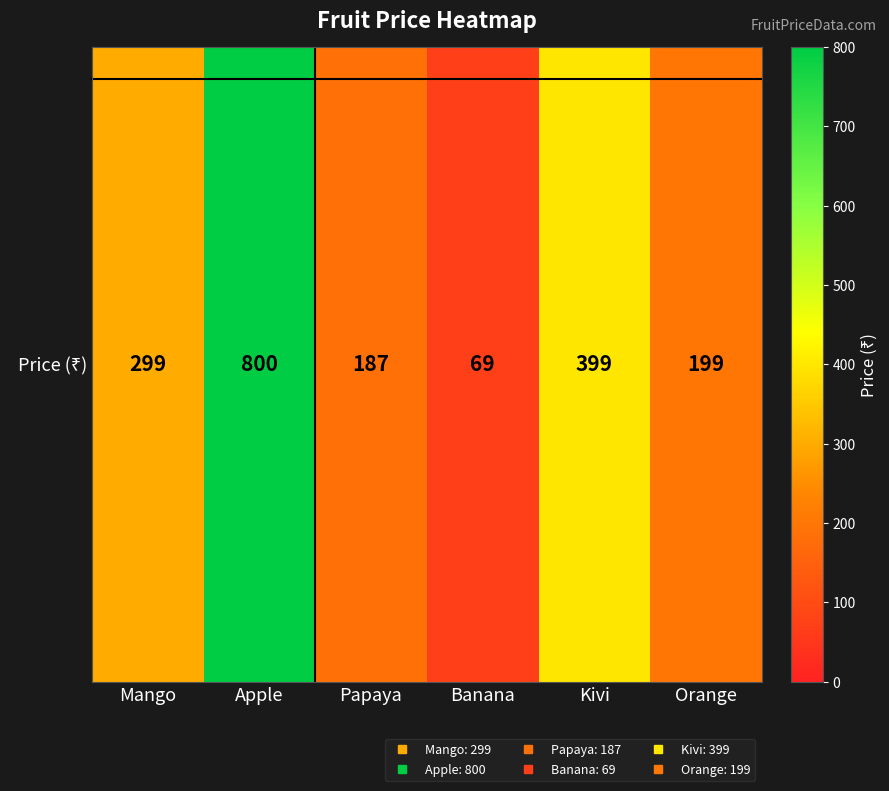

Approximately how many times larger is the value at Orange compared to Kivi?

0.5